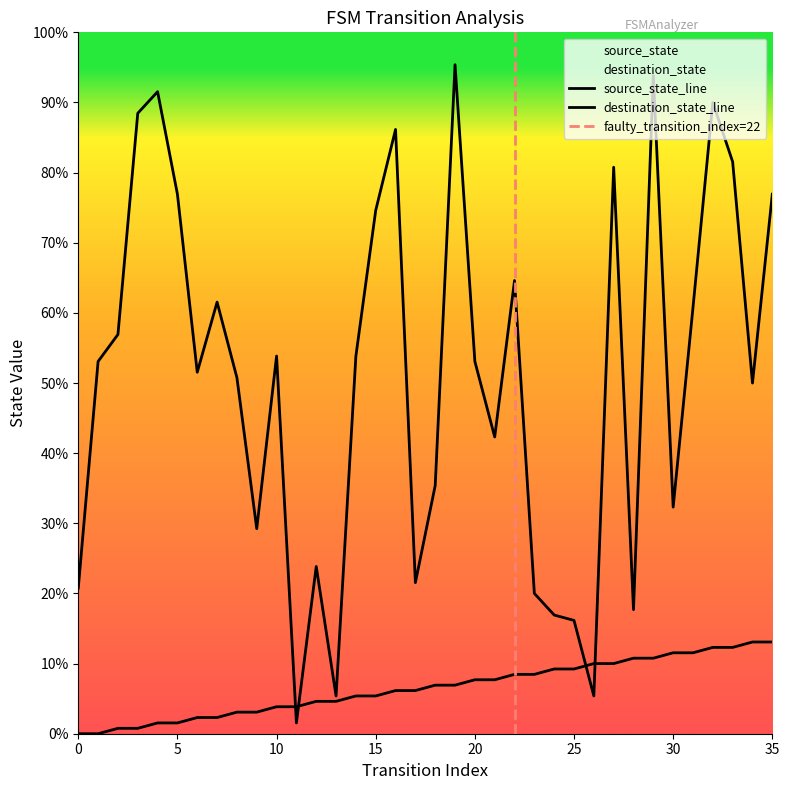

Which has a higher value, 24 or 9?

24